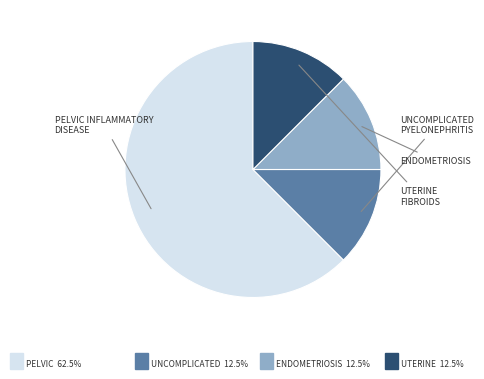

Is there any slice that represents more than half of the pie?

Yes